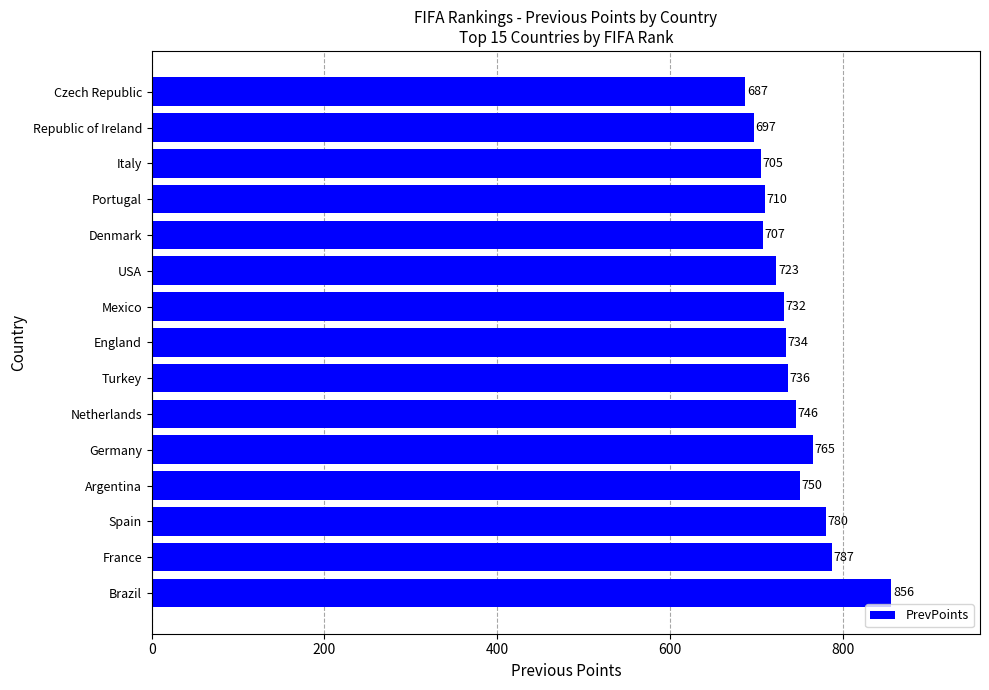

How many data points are less than 734?

7